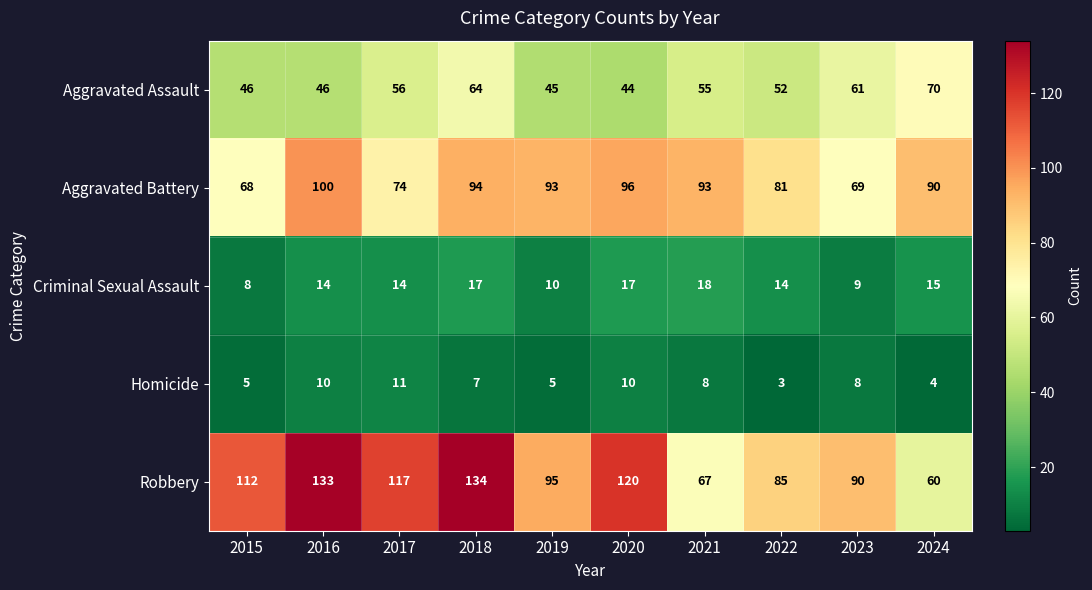

Rank the series at 2016 from lowest to highest value.

Homicide, Criminal Sexual Assault, Aggravated Assault, Aggravated Battery, Robbery